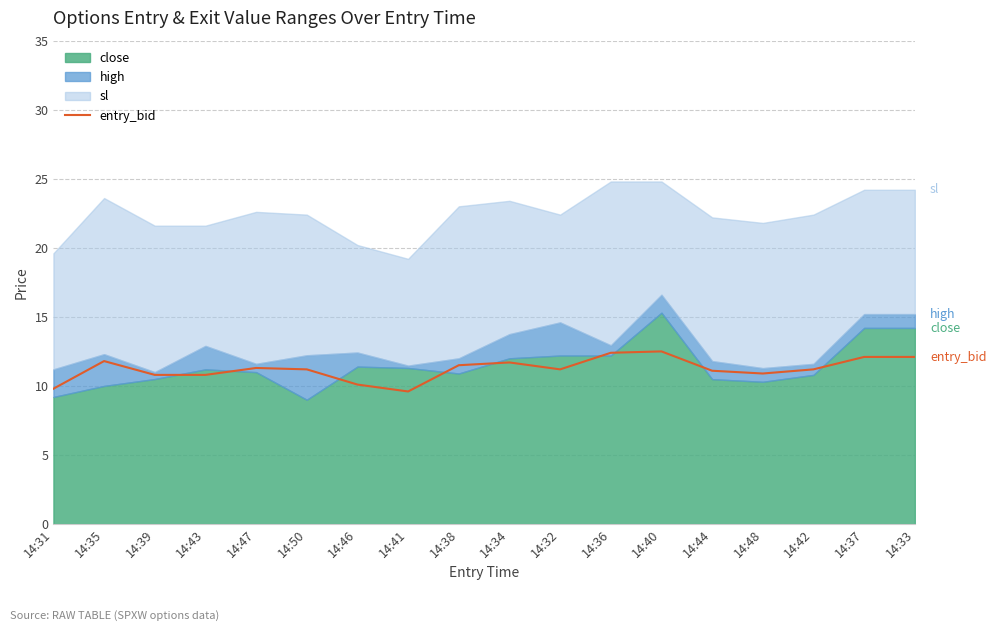

True or false: the data has more than 0 interior local peaks.

True